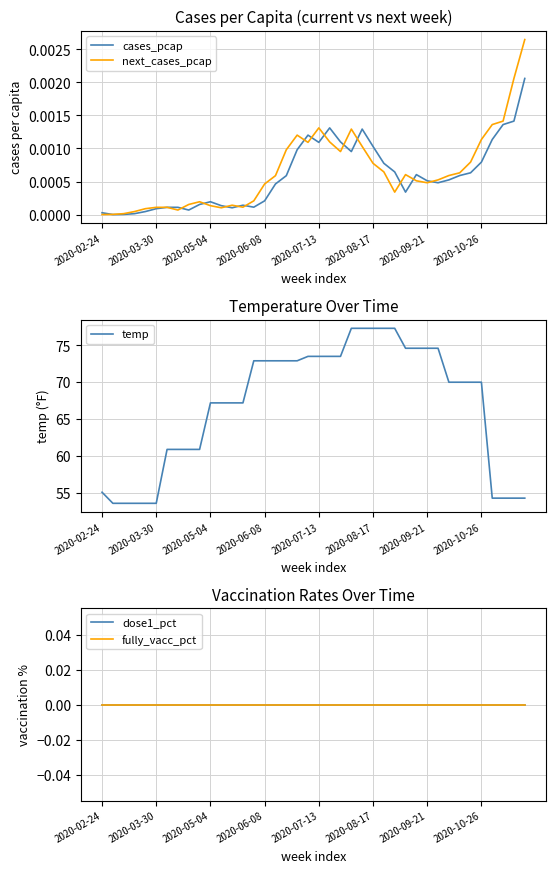

Which series has the largest total across all categories?

temp